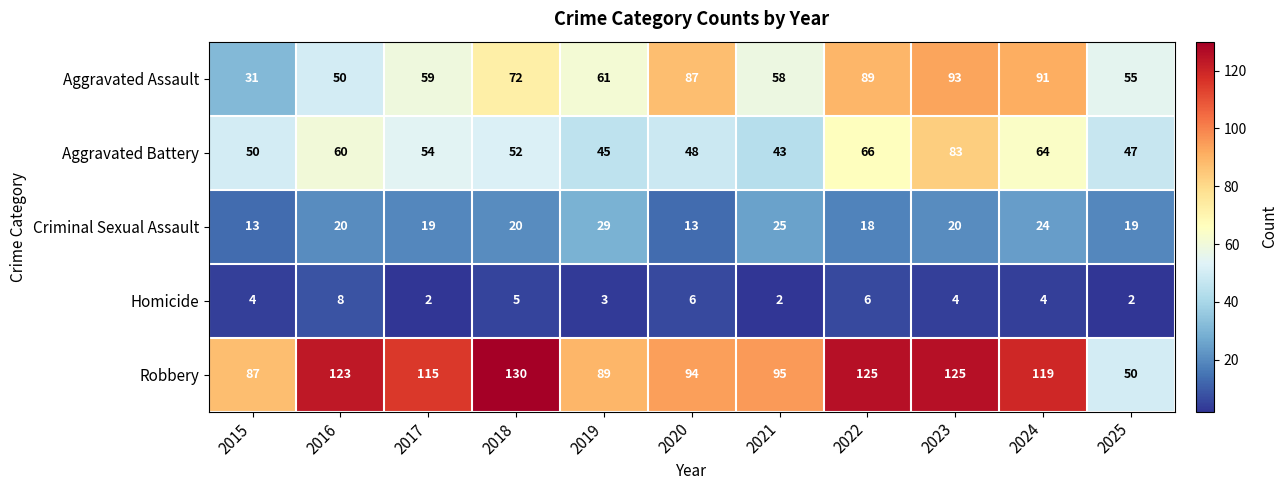

Between 2016 and 2017, which series saw the biggest shift?

Aggravated Assault